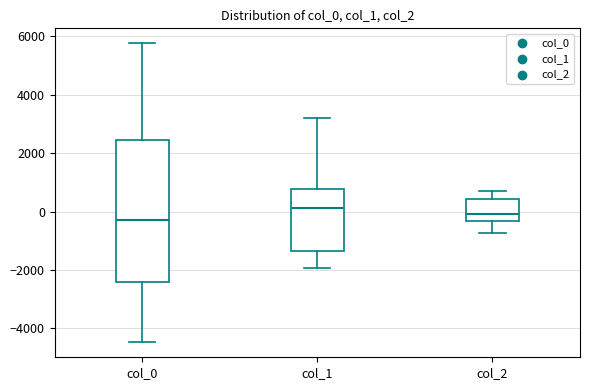

Where does the median line of the box for col_2 sit on the y-axis? The values are not printed on the chart, so give them approximately, as read against the axis.

0